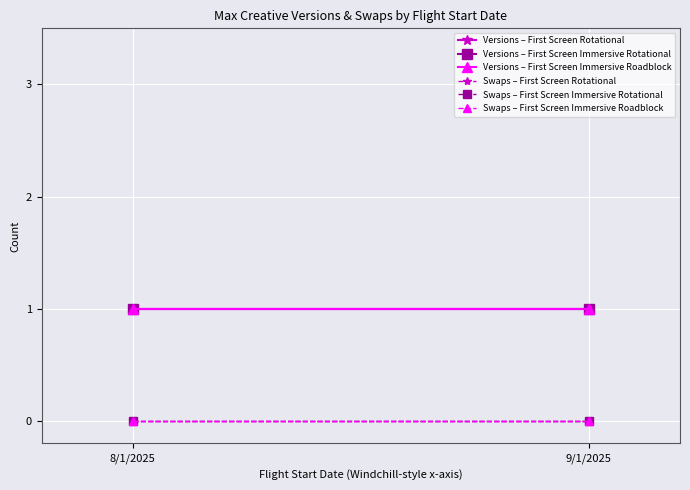

Reading right to left, what are all the values shown in this chart?

Versions – First Screen Rotational: 1	1
Versions – First Screen Immersive Rotational: 1	1
Versions – First Screen Immersive Roadblock: 1	1
Swaps – First Screen Rotational: 0	0
Swaps – First Screen Immersive Rotational: 0	0
Swaps – First Screen Immersive Roadblock: 0	0